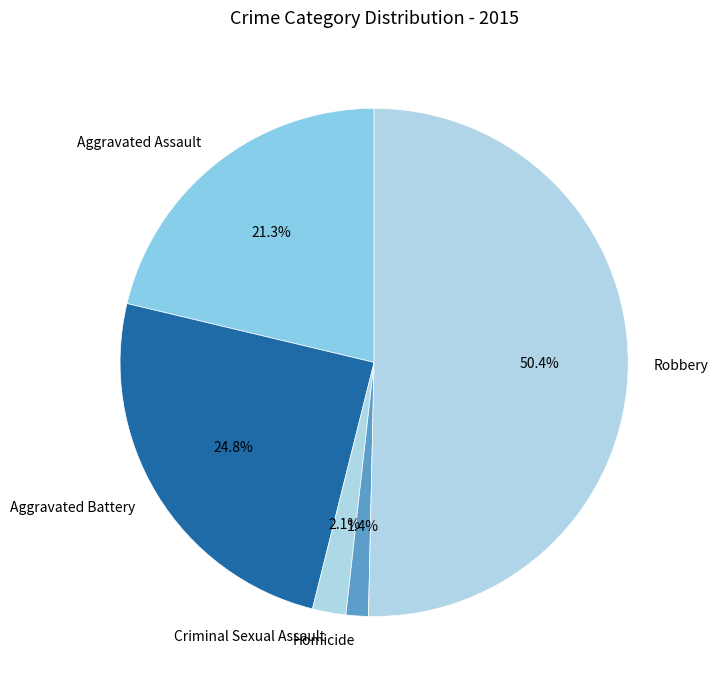

True or false: Aggravated Assault accounts for 21% of the total.

True